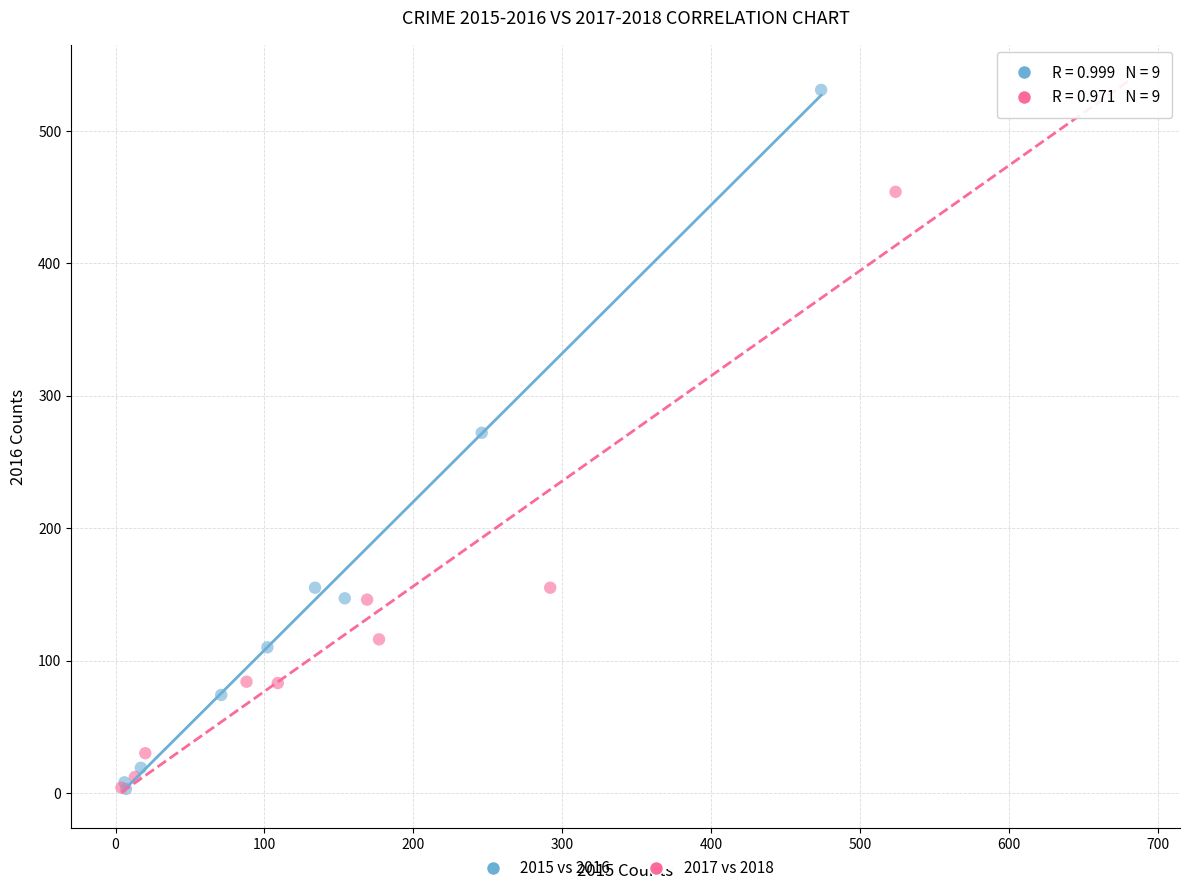

Which series reaches the maximum Y coordinate?

2015 vs 2016